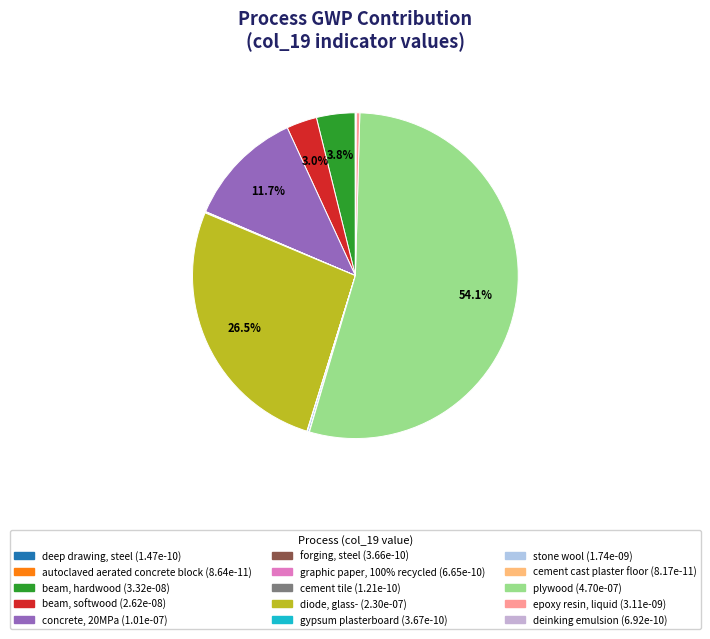

True or false: cement tile accounts for 0% of the total.

True